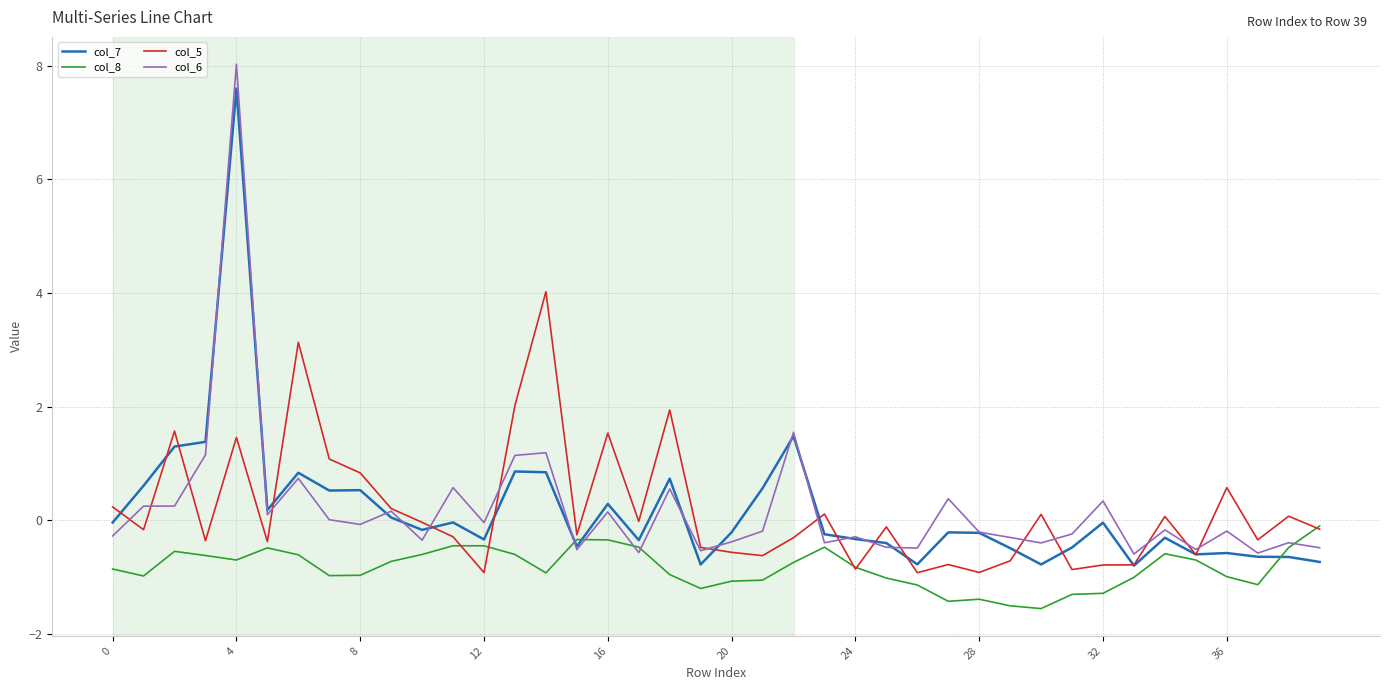

What is the minimum value shown in the chart?

-1.6